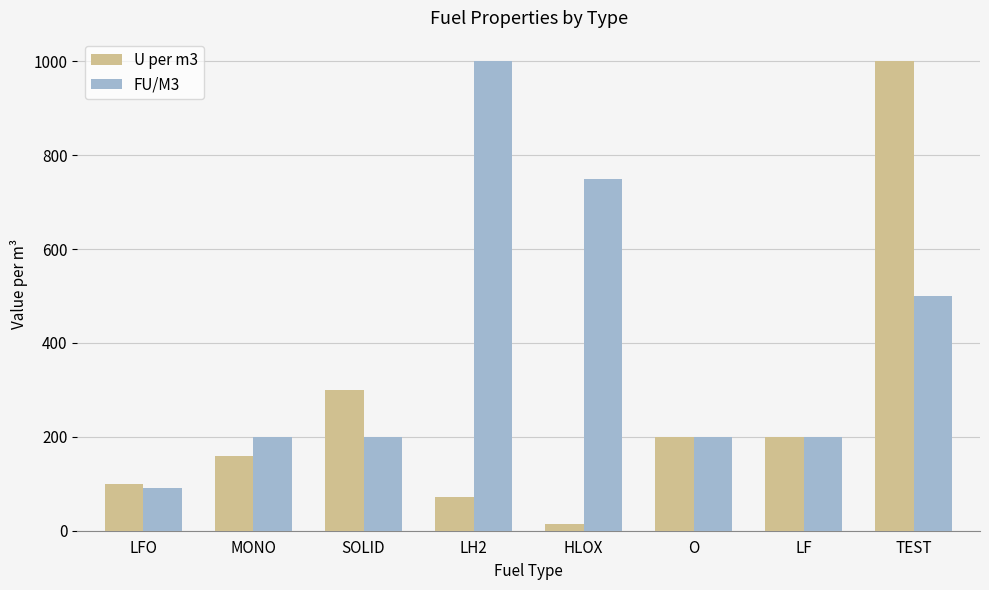

What is the difference between the highest and lowest values at LFO?

10.0